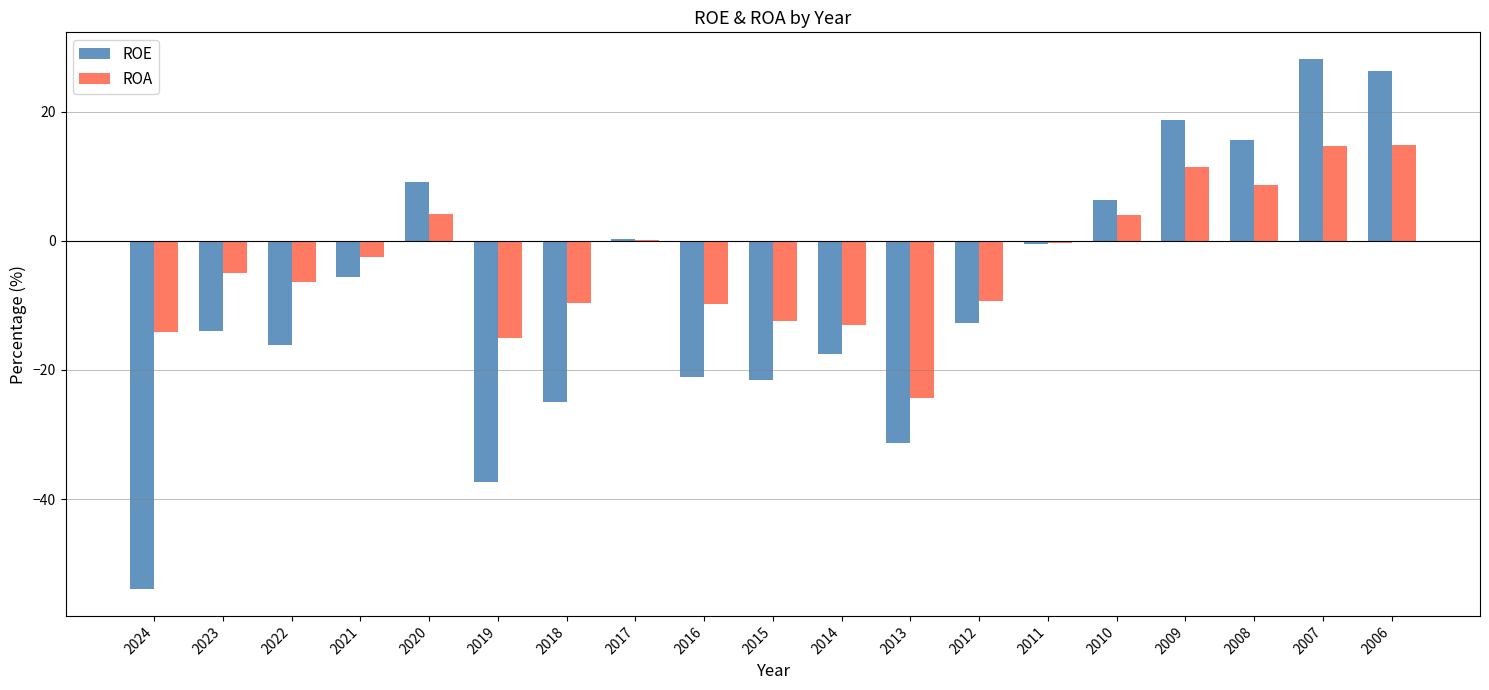

What is the maximum value for ROA?

14.8